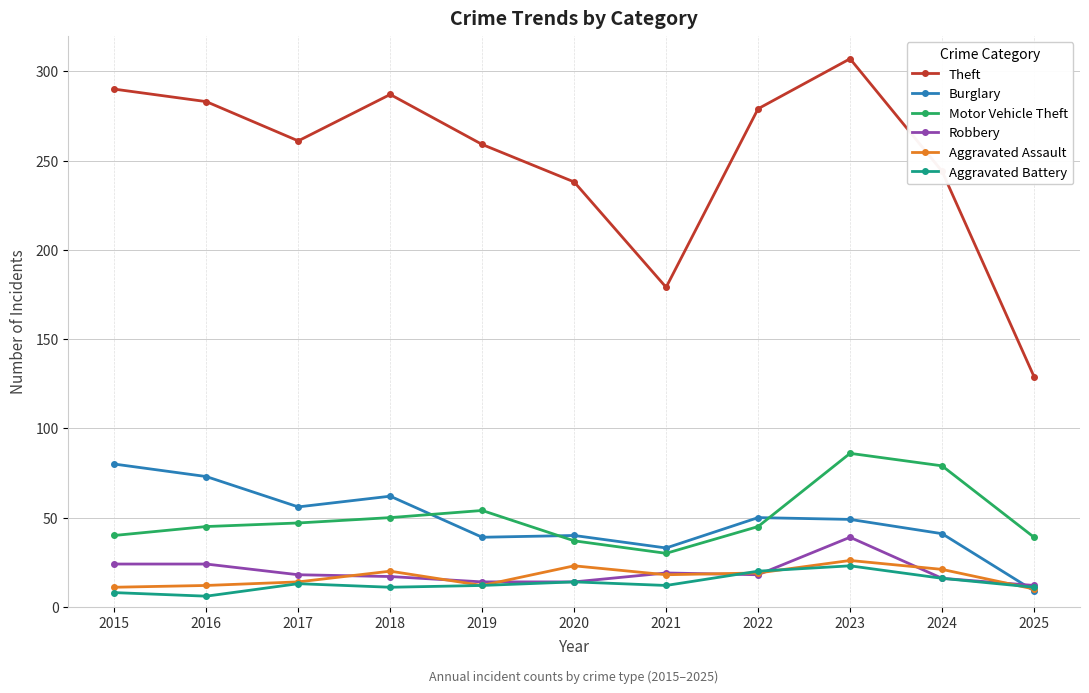

What is the value of the Robbery point at the 4th from the left?

17